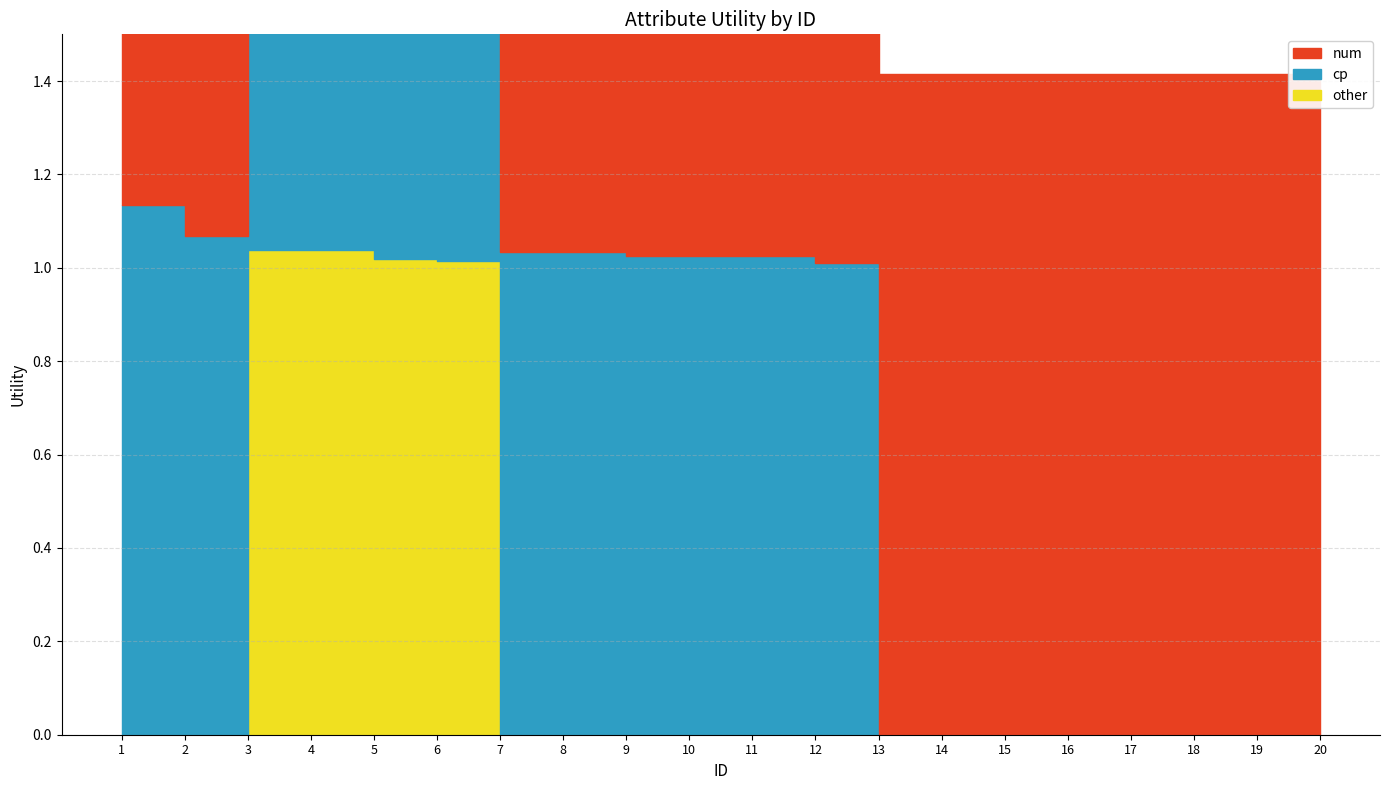

At which category does other reach its first local peak?

3